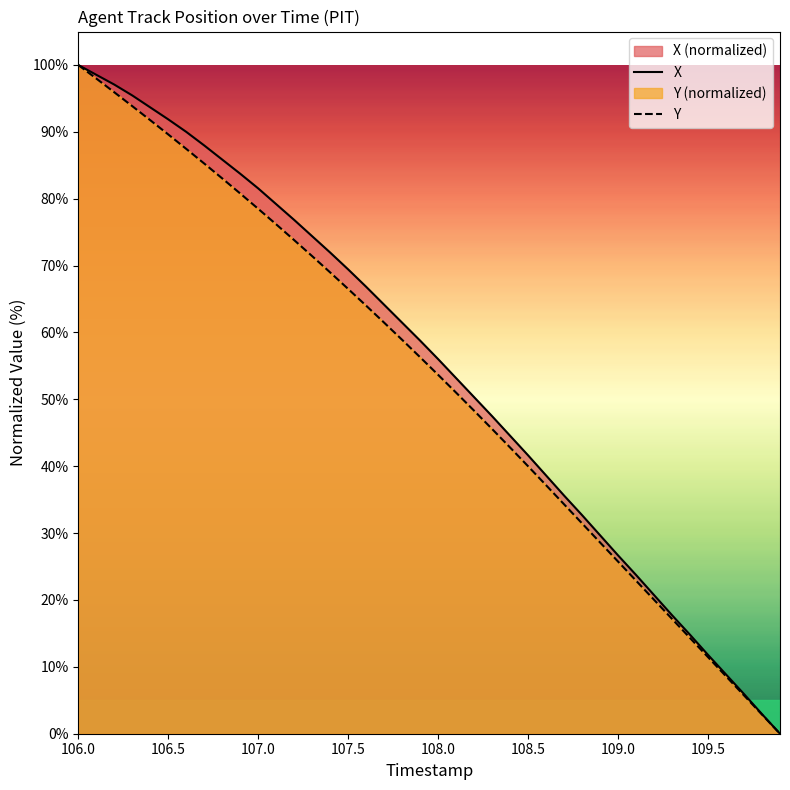

Which has a higher value, 108.4 or 107.6?

107.6